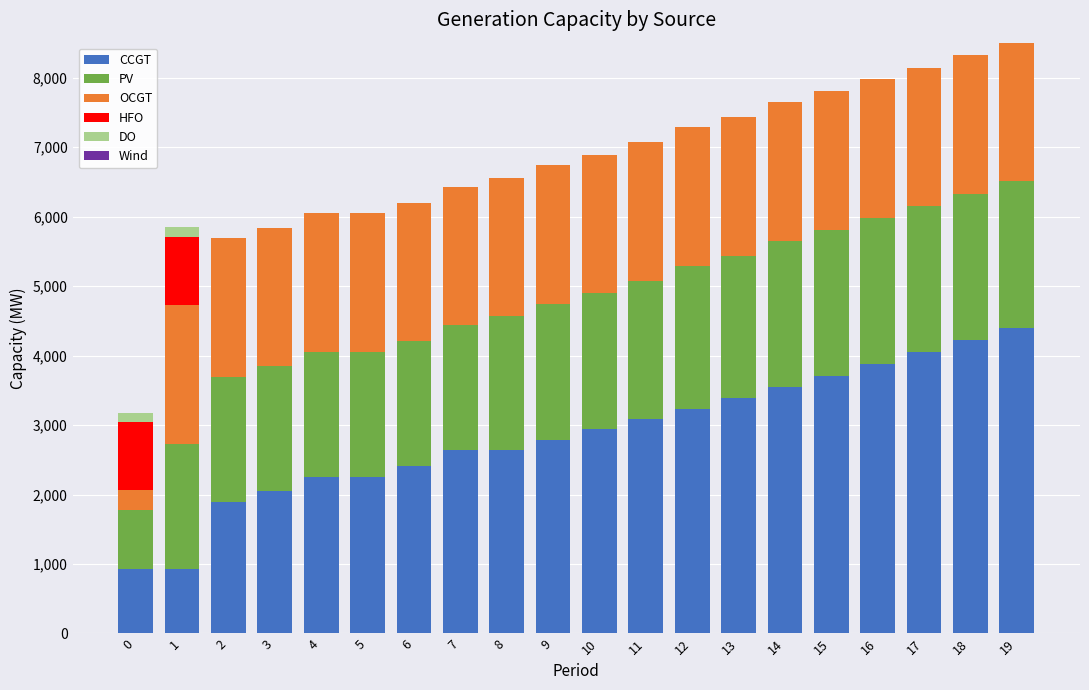

The value of CCGT at 6 is 1395. True or false?

False